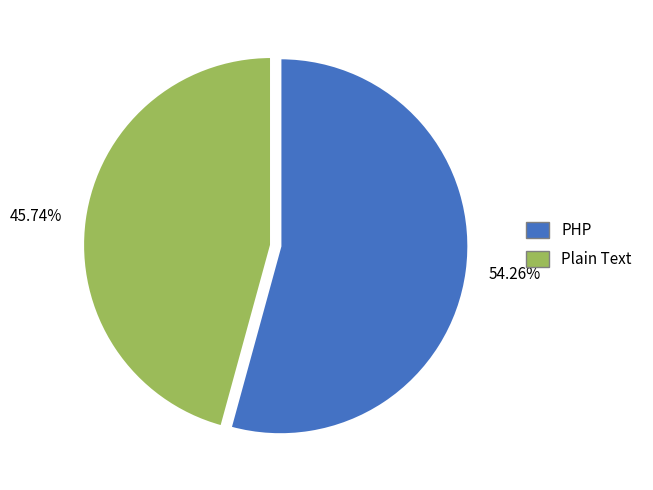

Count the number of slices in the pie.

2